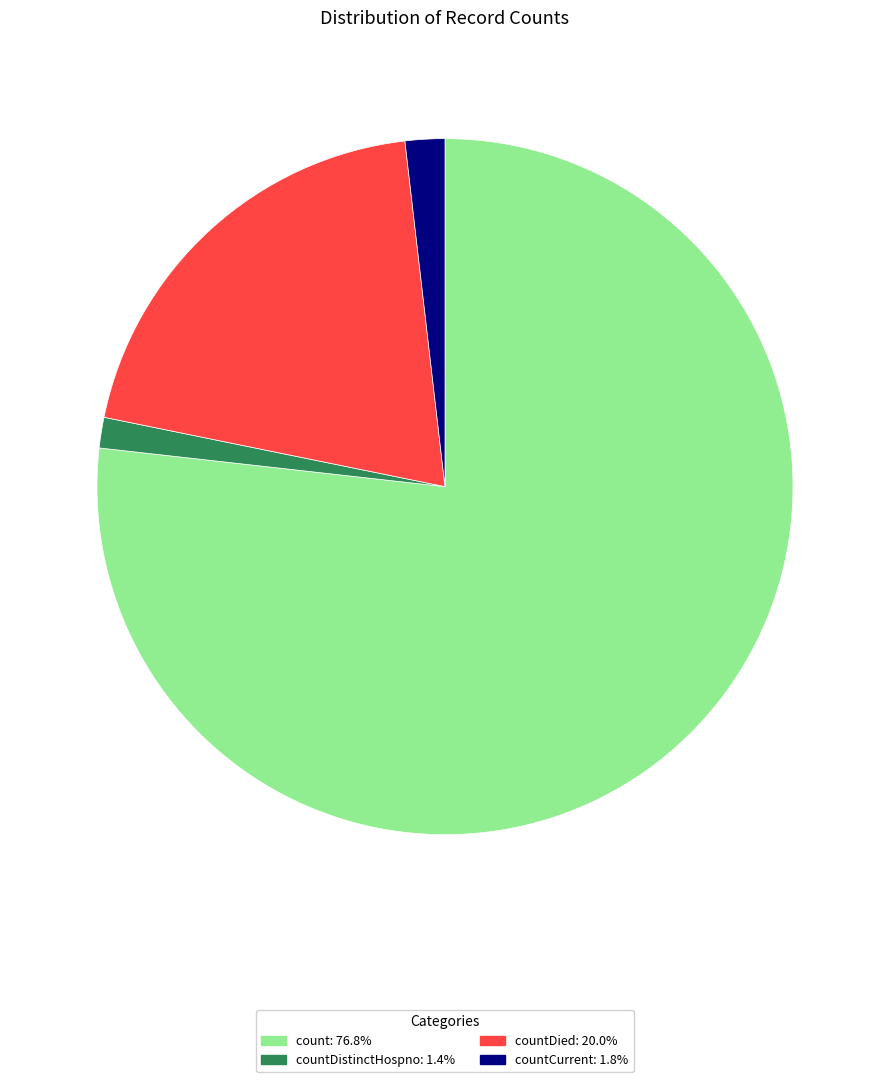

Is there a majority slice in this chart?

Yes